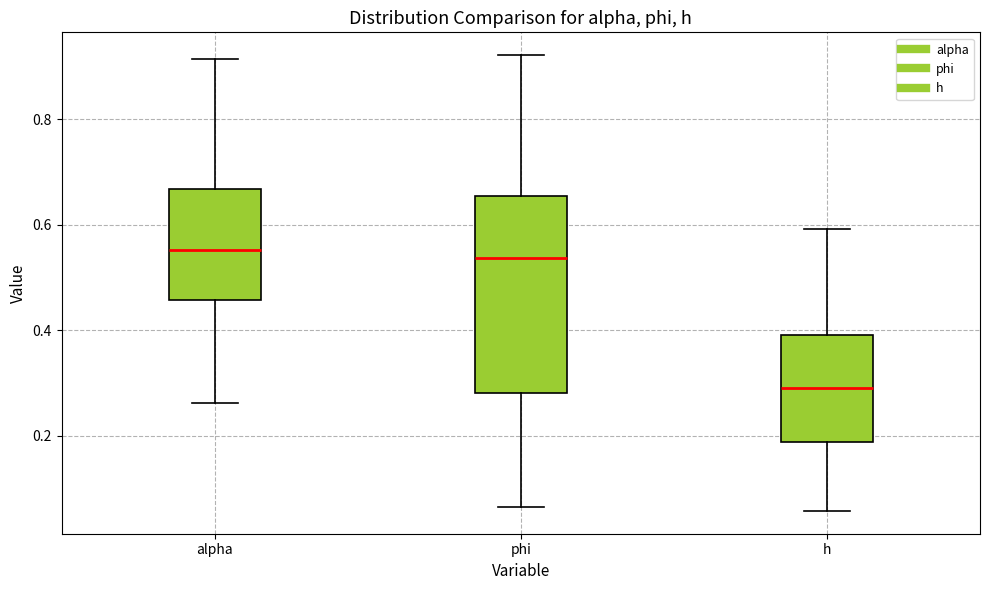

Reading left to right, read every box against the y-axis: the position of its median line, the range the box covers, and the ends of its whiskers. The values are not printed on the chart, so give them approximately, as read against the axis.

alpha: median 0.56, box 0.46 to 0.66, whiskers 0.26 to 0.92
phi: median 0.54, box 0.28 to 0.66, whiskers 0.06 to 0.92
h: median 0.30, box 0.18 to 0.40, whiskers 0.06 to 0.60